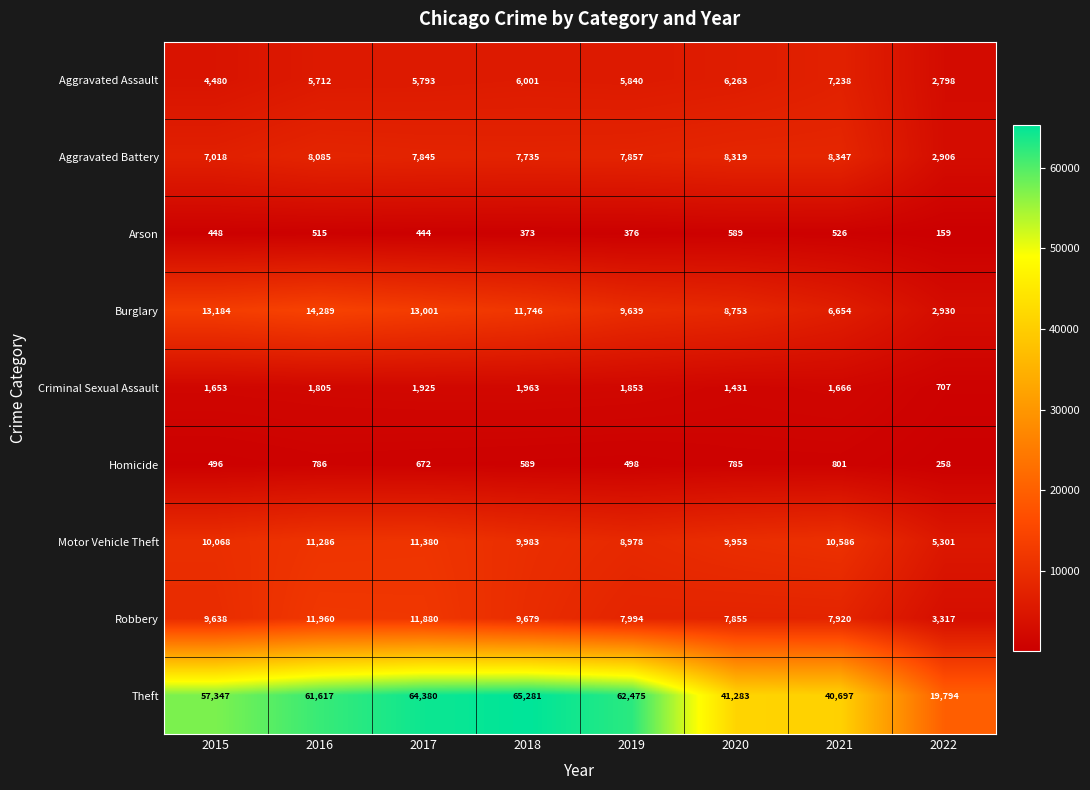

At 2020, list the series in order from largest to smallest.

Theft, Motor Vehicle Theft, Burglary, Aggravated Battery, Robbery, Aggravated Assault, Criminal Sexual Assault, Homicide, Arson